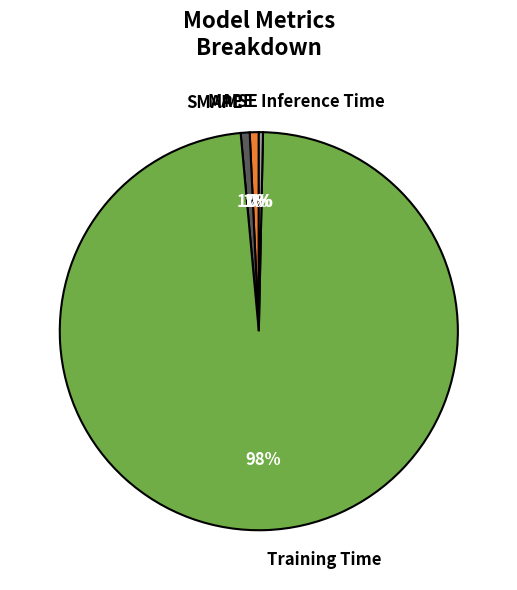

To the nearest percent, what portion does Training Time represent?

98%